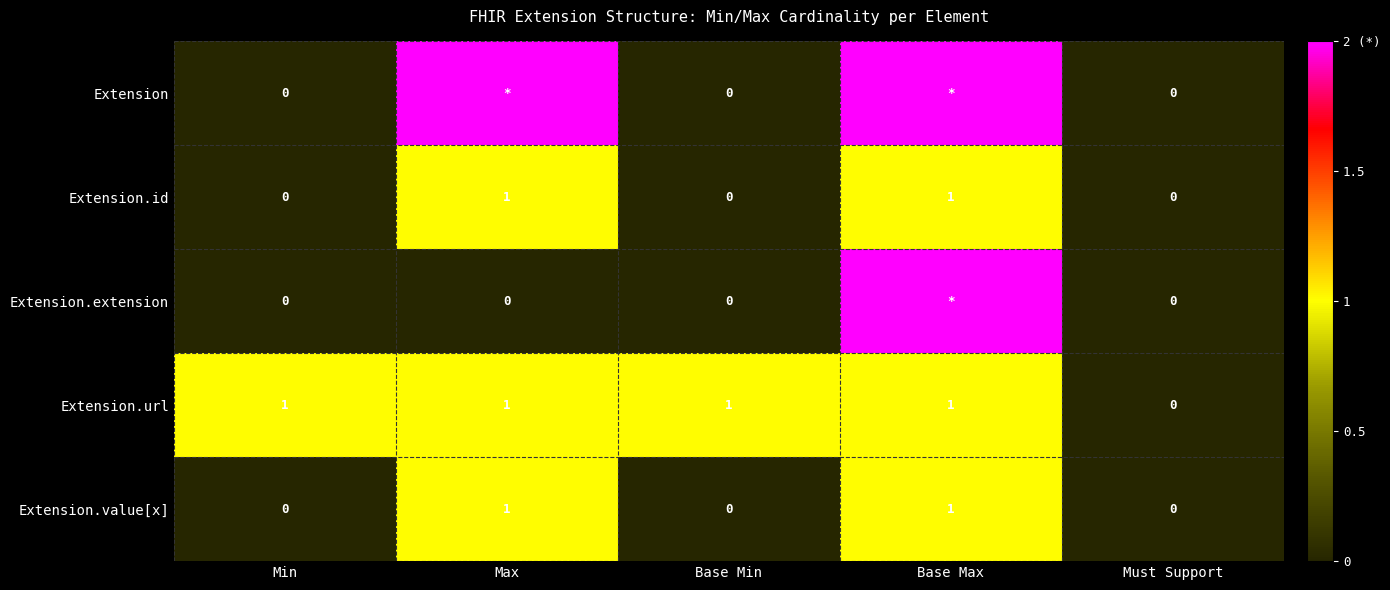

How many Extension.url values are between 1 and 2?

4